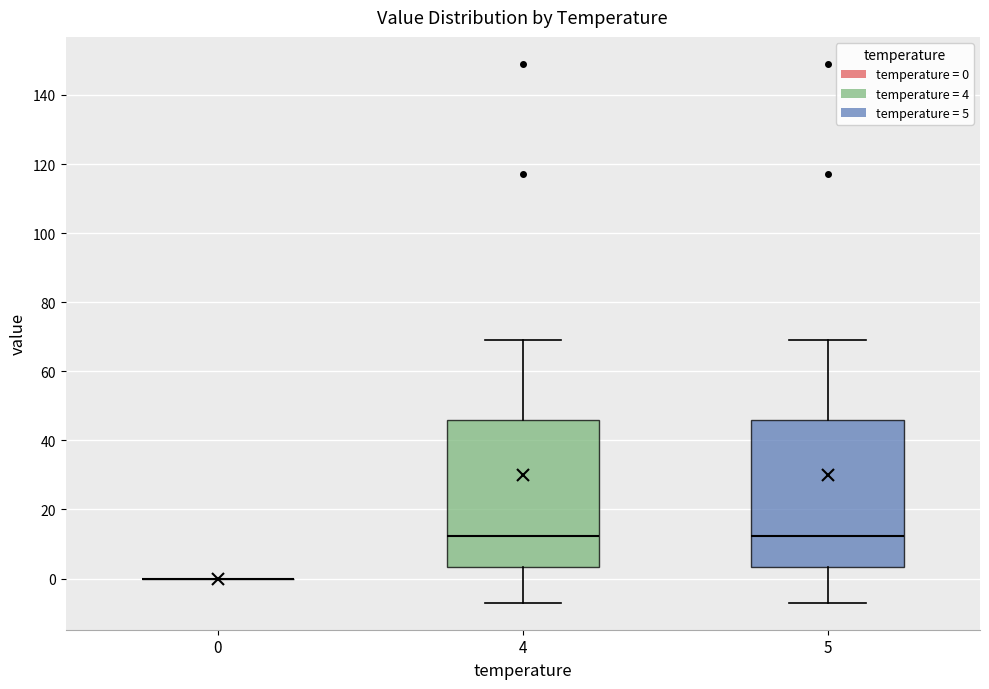

Where does the upper whisker of the box at x = 4 end on the y-axis? The values are not printed on the chart, so give them approximately, as read against the axis.

70